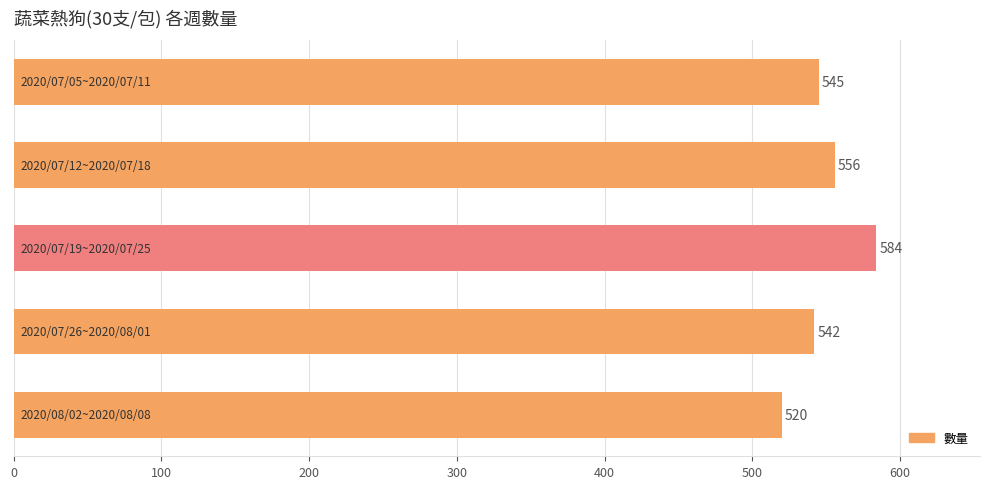

What is the greatest value displayed?

584